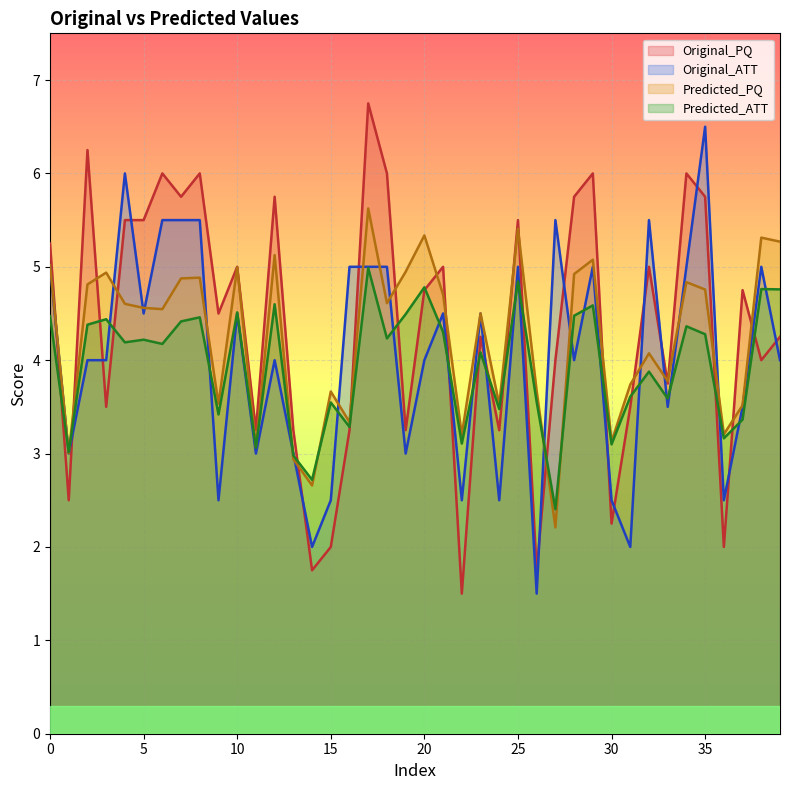

Rank the series by their average value, from highest to lowest.

Original_PQ, Predicted_PQ, Original_ATT, Predicted_ATT